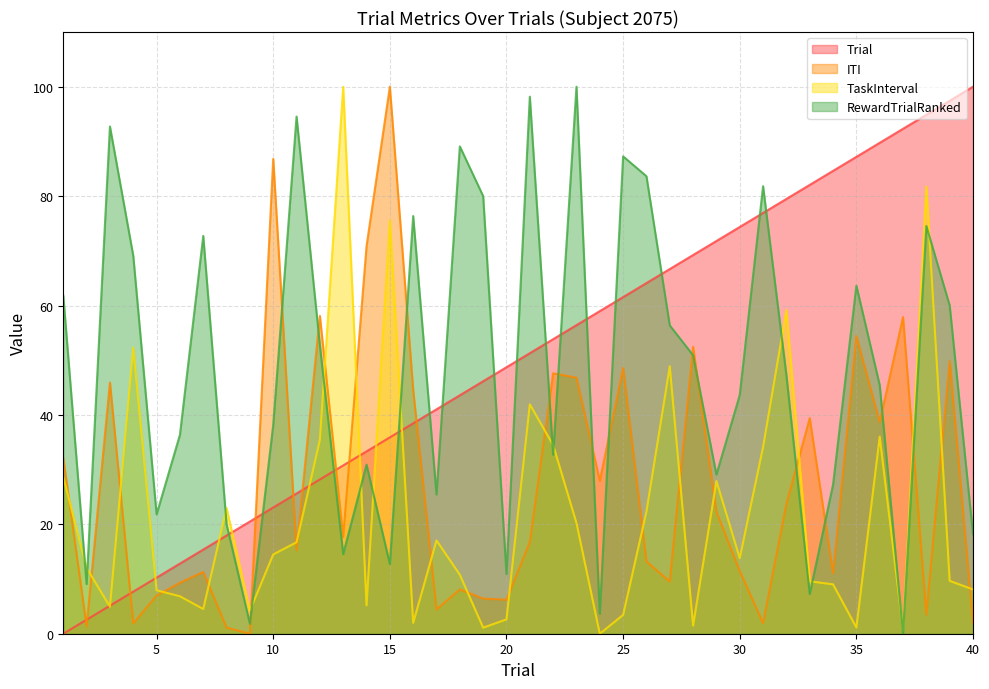

In RewardTrialRanked, how many points are higher than both neighbors (excluding endpoints)?

12